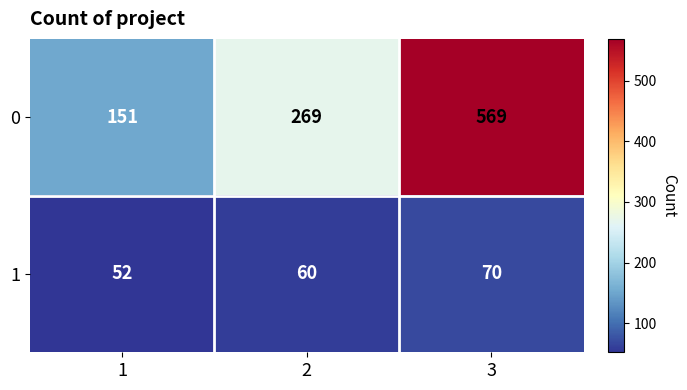

At how many categories does at least one series exceed 499?

1